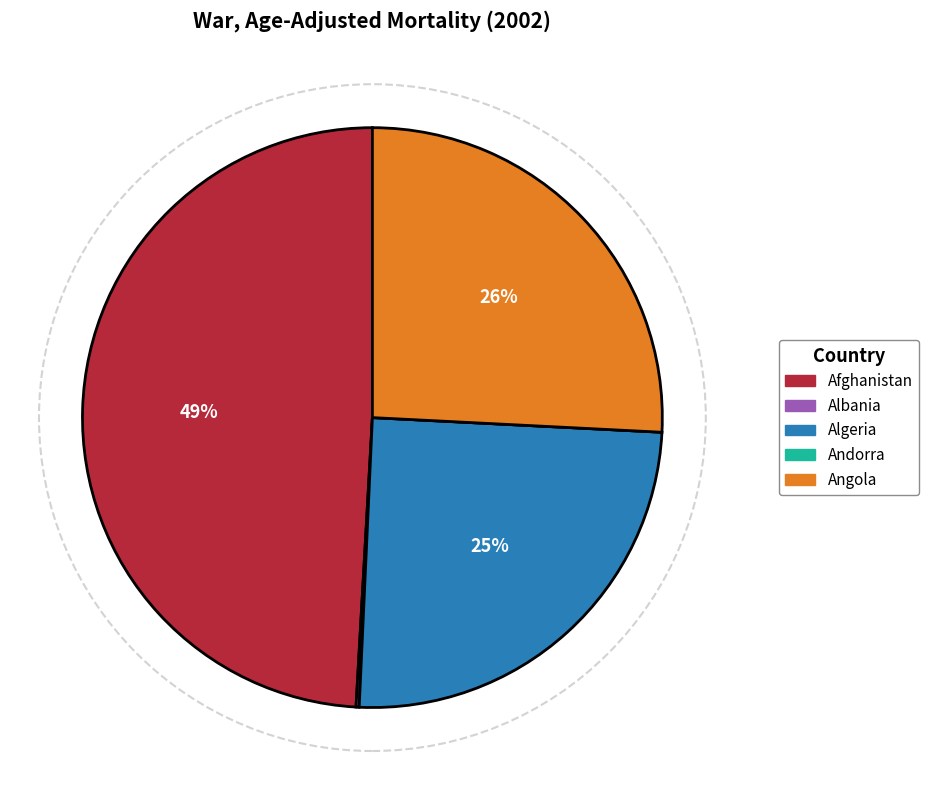

Which category has the biggest portion of the pie?

Afghanistan